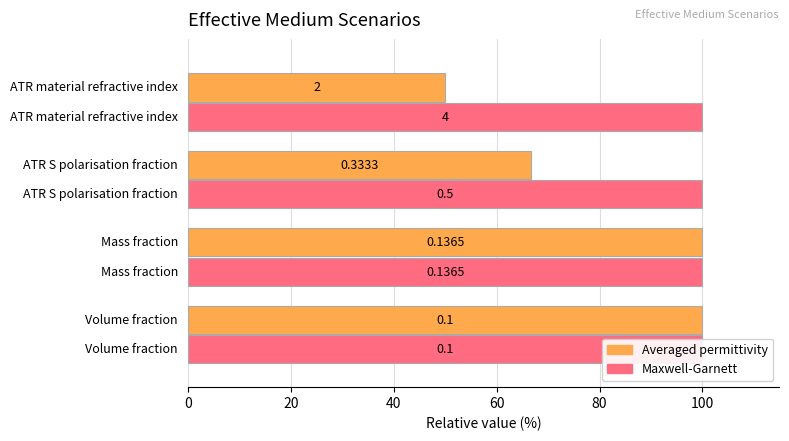

What is the highest value of the Averaged permittivity series?

100.0